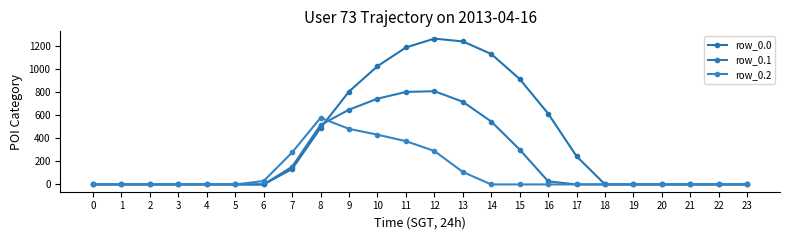

How many lines are shown in the chart?

3